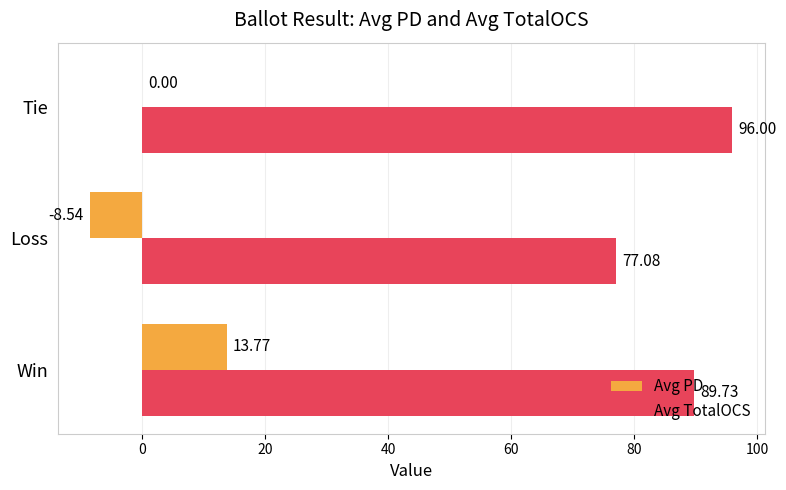

Where is Avg TotalOCS nearest to the value 86?

Win